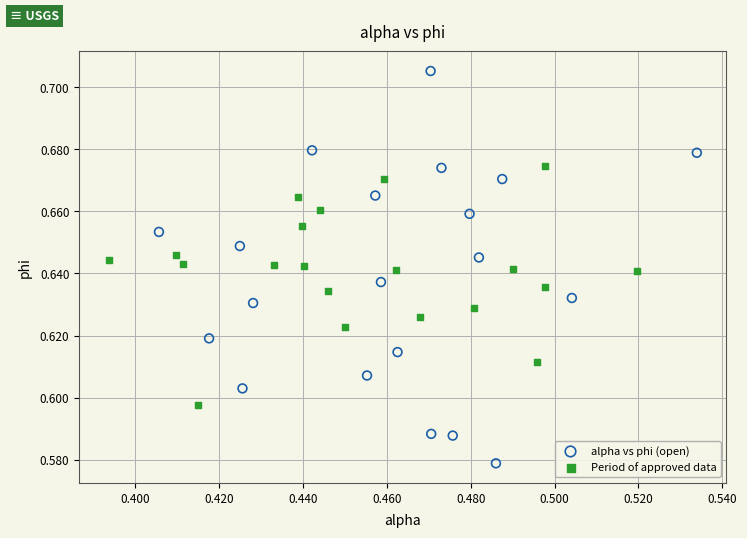

What are all the series names shown in the legend?

alpha vs phi (open), Period of approved data